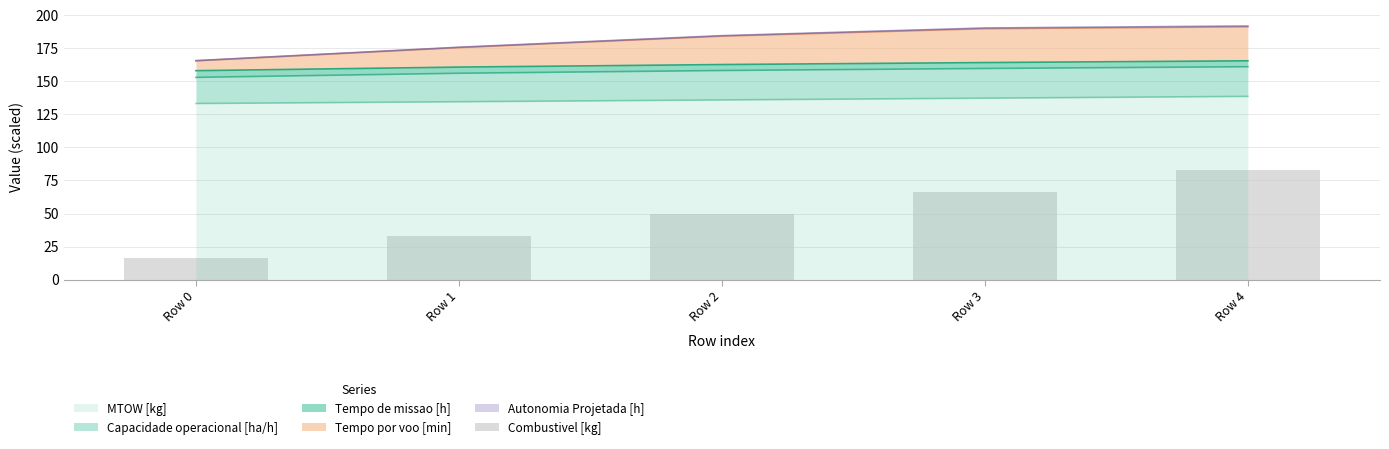

List the labels in order of value, smallest first.

Row 0, Row 1, Row 2, Row 3, Row 4